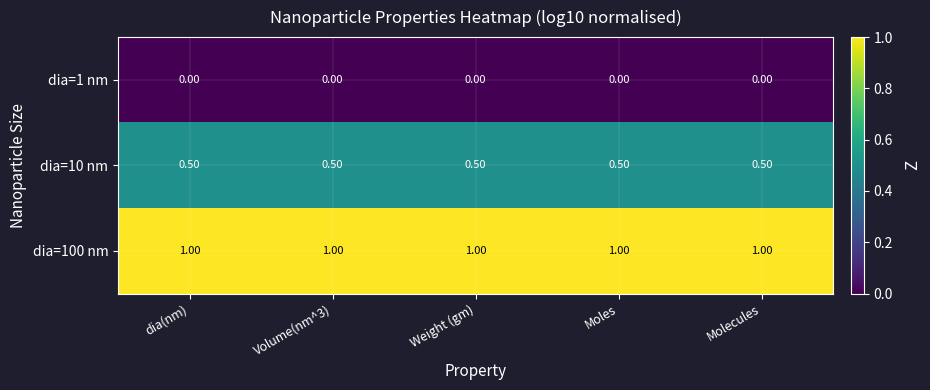

Rank the series by their average value, from lowest to highest.

dia=1 nm, dia=10 nm, dia=100 nm